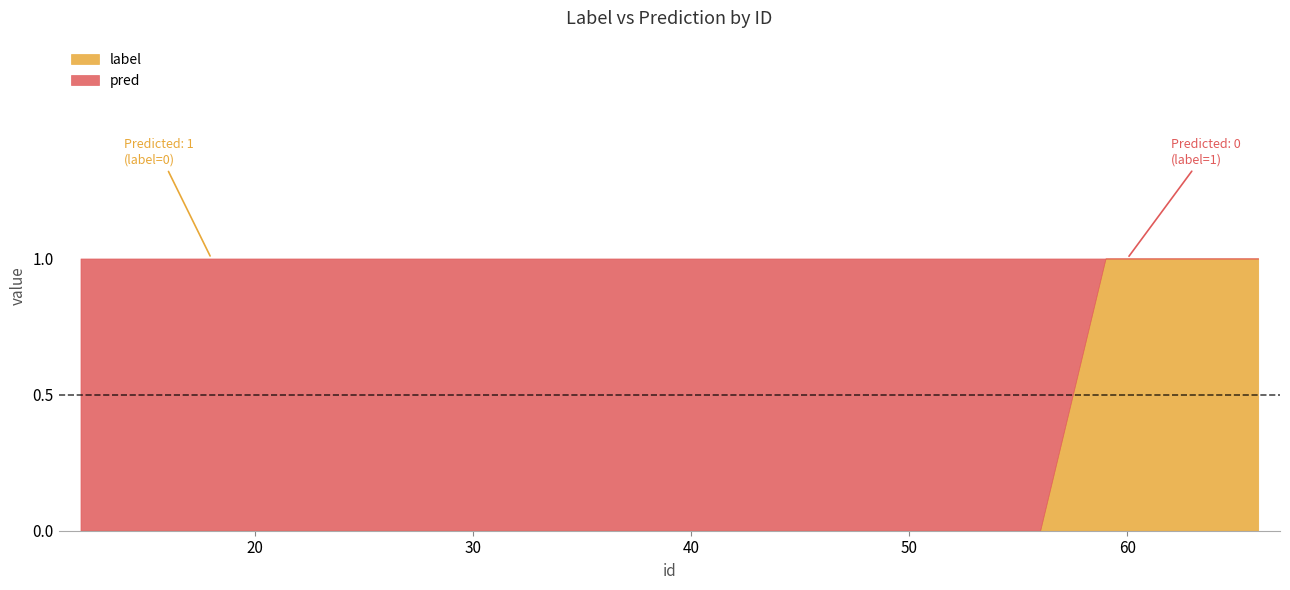

What is the difference between the maximum and minimum values in the pred series?

1